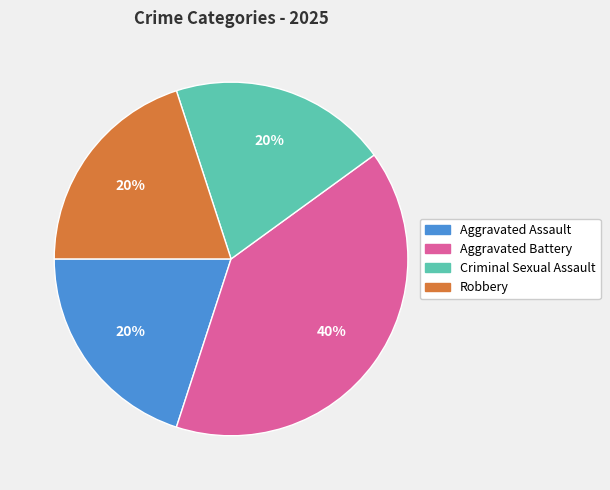

How many slices are in this pie chart?

4